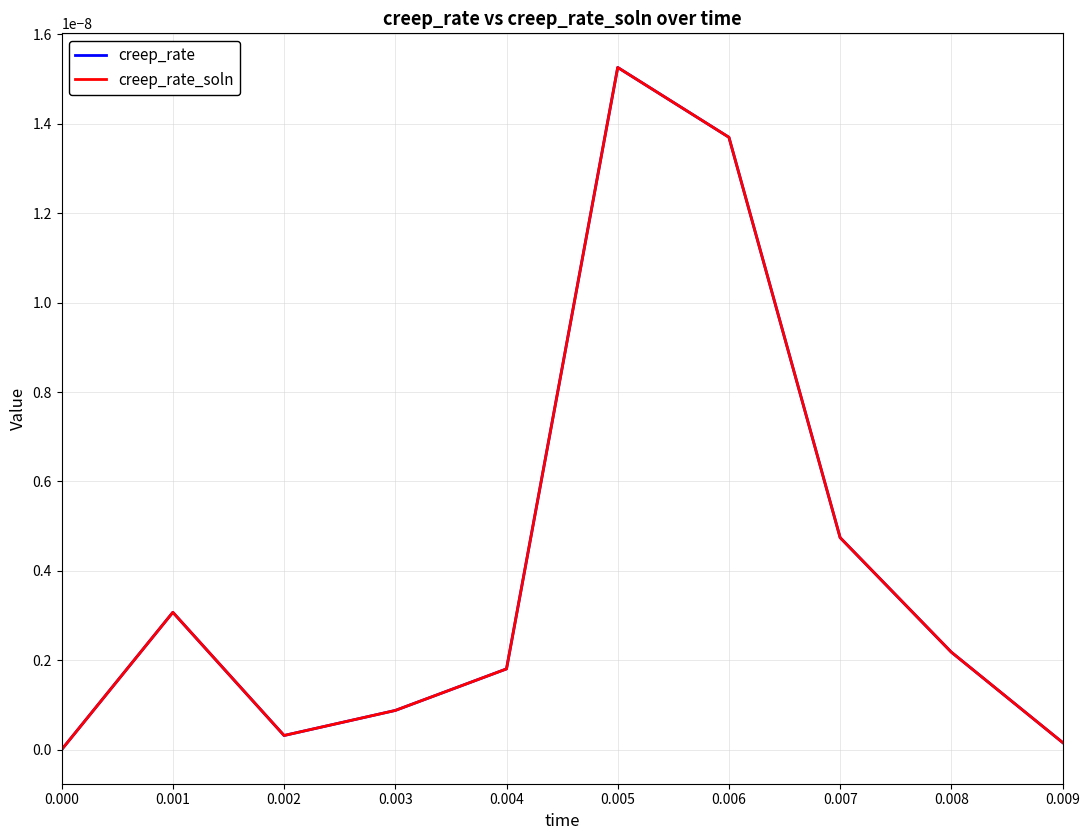

At which category is the sum across all series the highest?

0.005